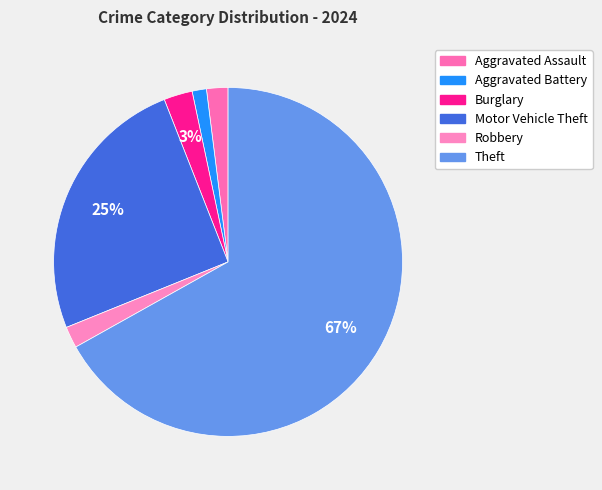

Which slice is the smallest?

Aggravated Battery